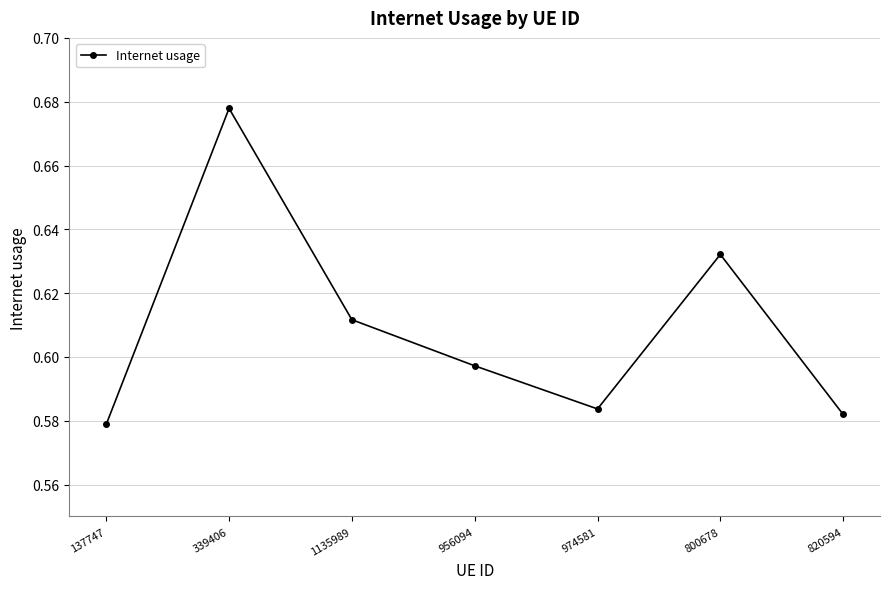

What is the sum of all values?

4.3